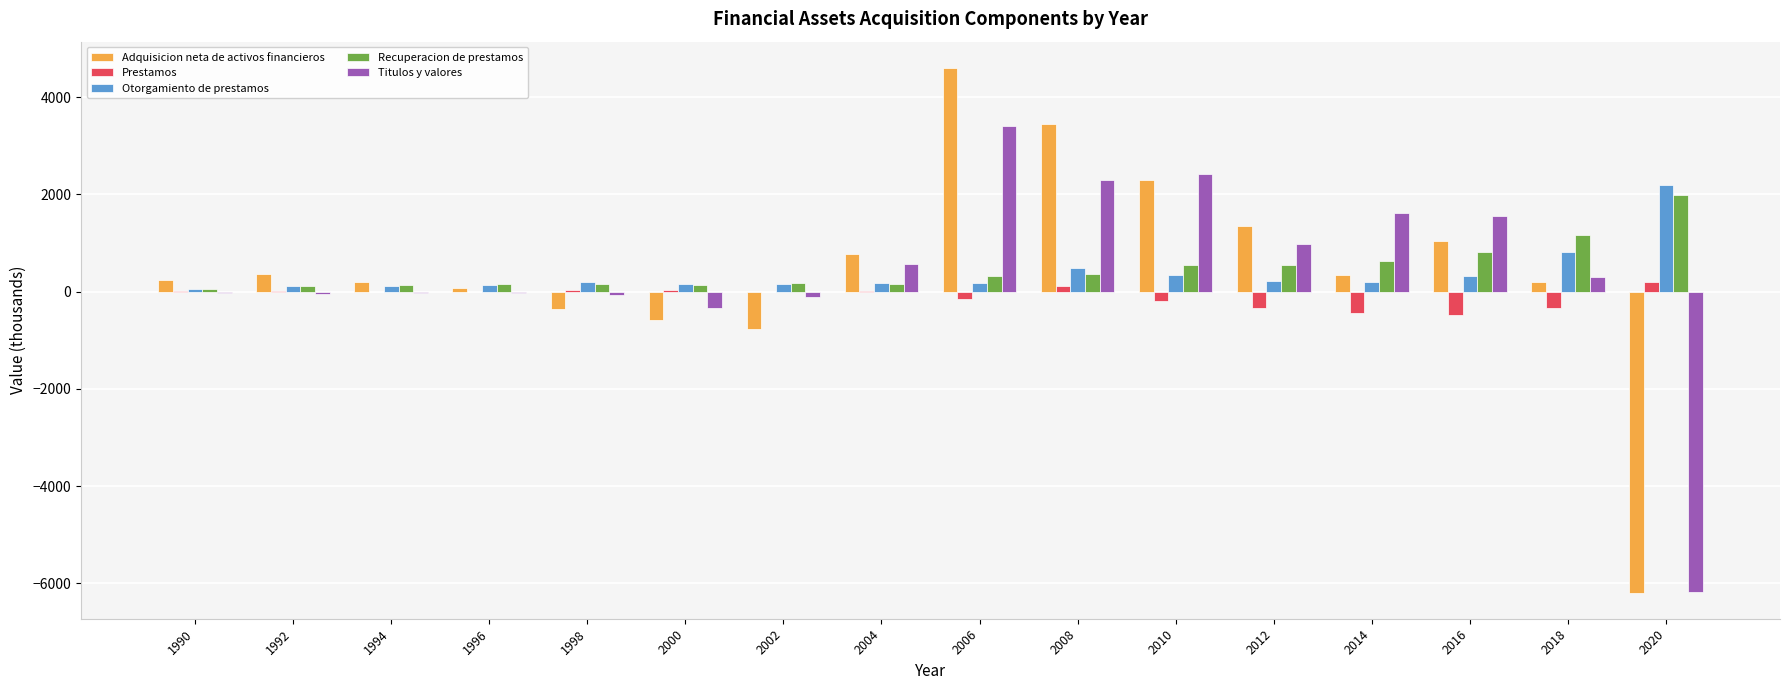

How many data points does each series have?

16